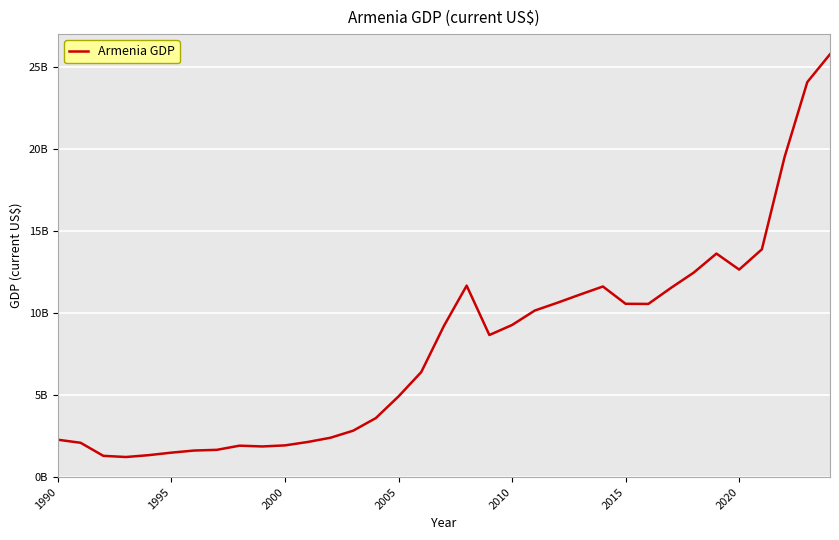

Does the chart have visible grid lines?

Yes